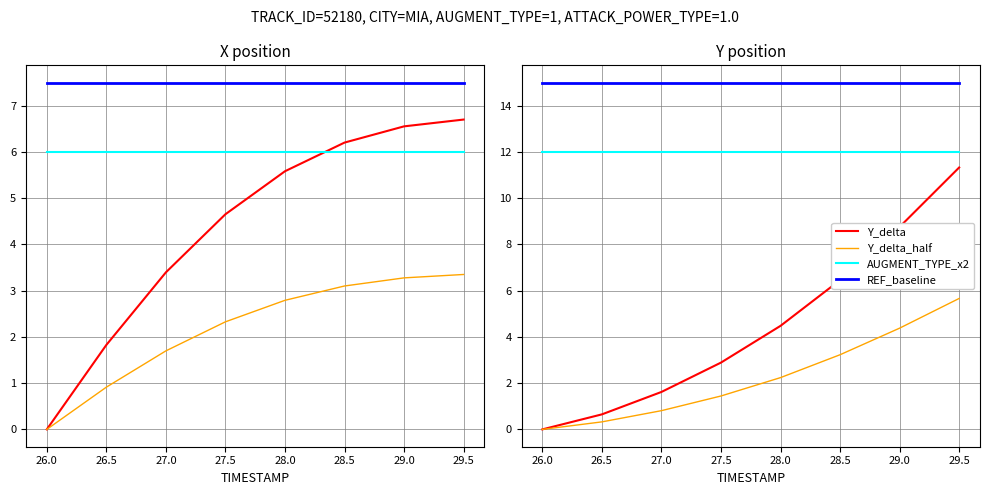

What value does the X series have at 26.5?

1.8